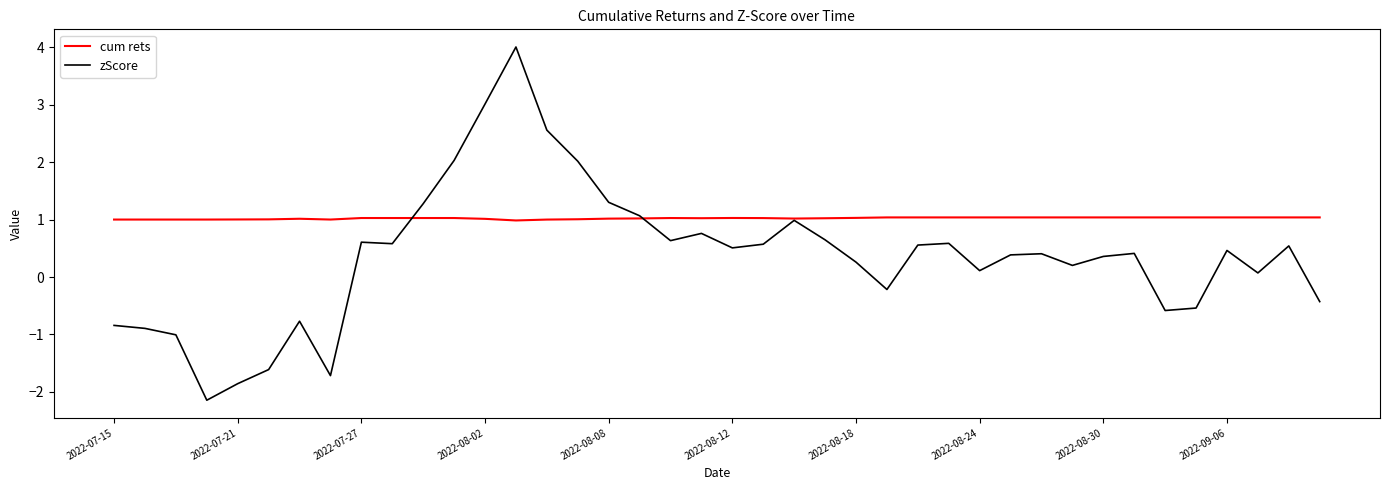

What is the smallest value displayed?

-2.1